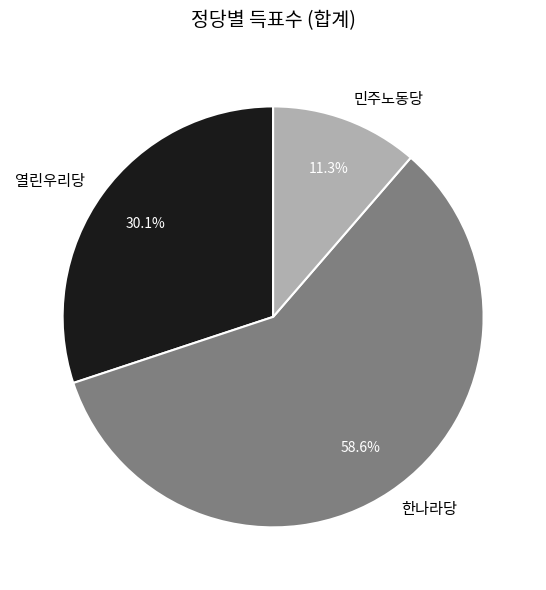

Rank the categories by value from lowest to highest.

민주노동당, 열린우리당, 한나라당